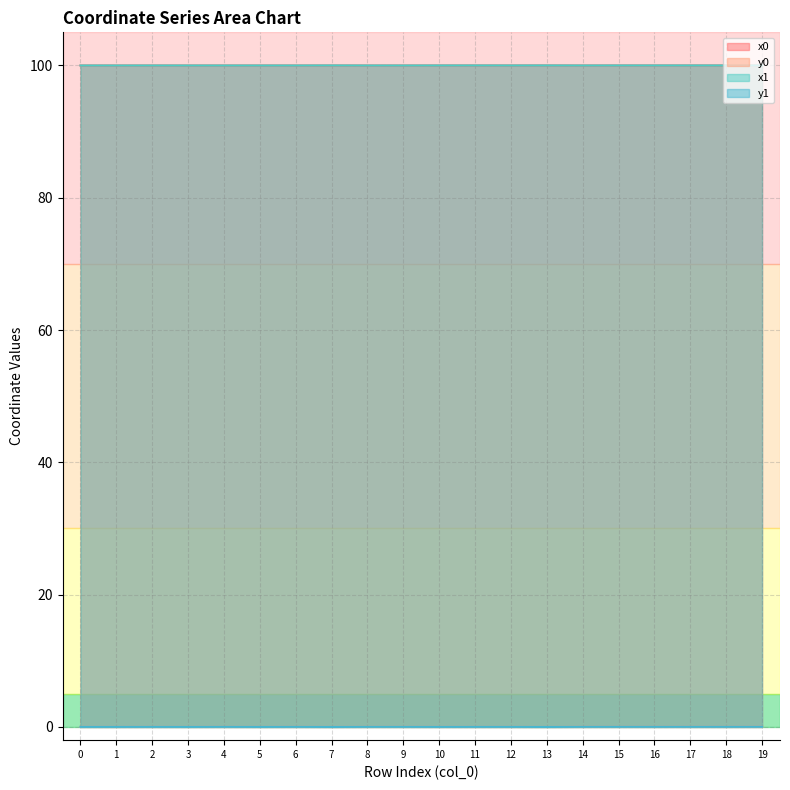

Rank the series at 16 from lowest to highest value.

y1, y0, x1, x0